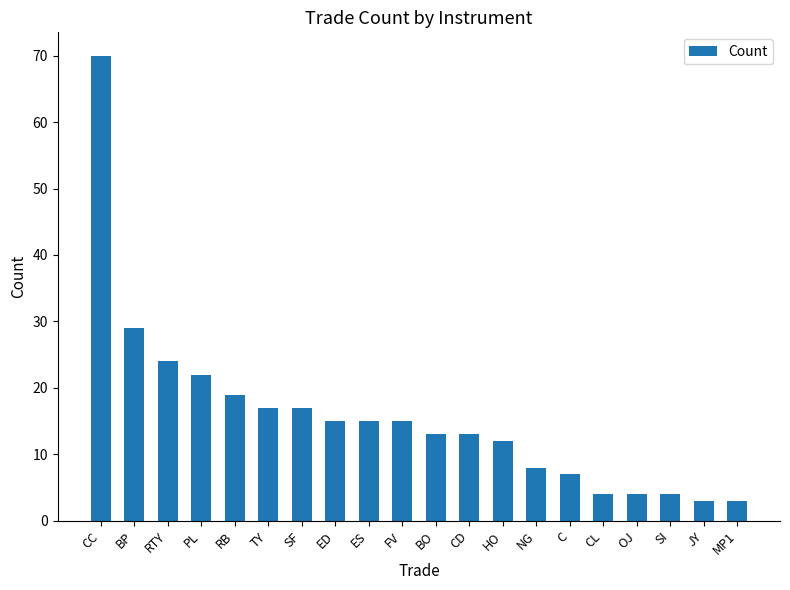

Which has a higher value, PL or OJ?

PL